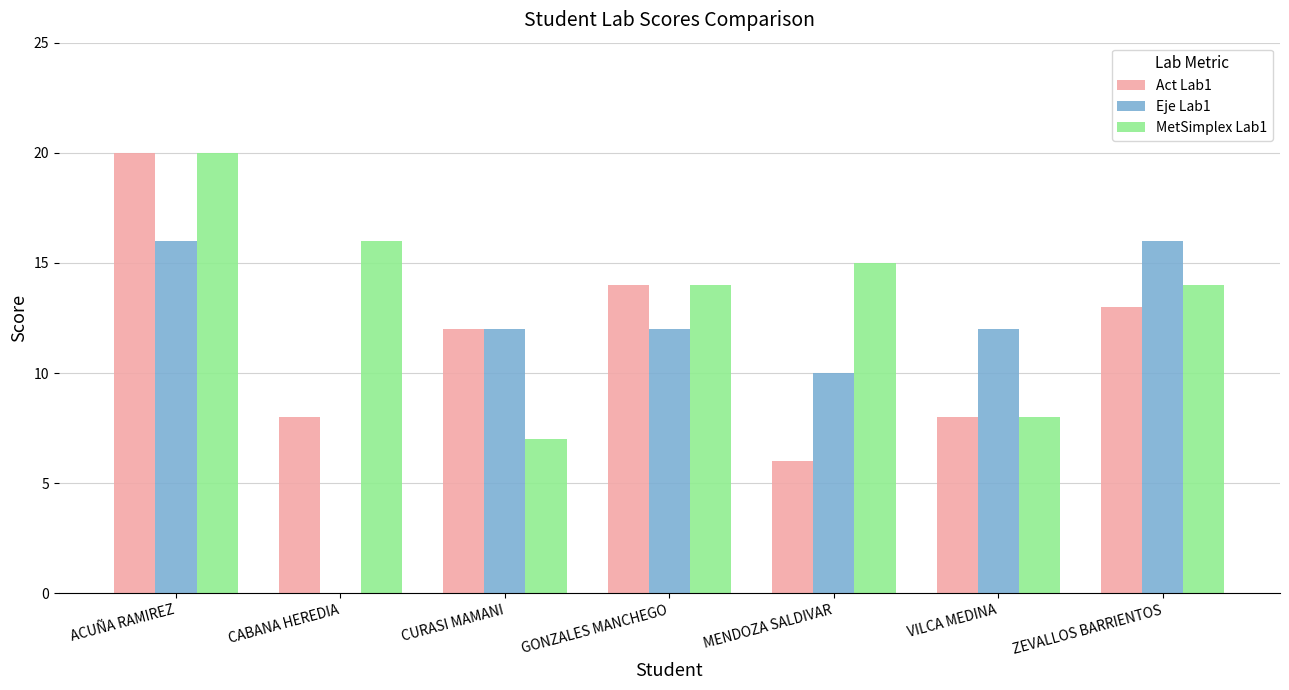

The value of MetSimplex Lab1 at CURASI MAMANI is 7. True or false?

True